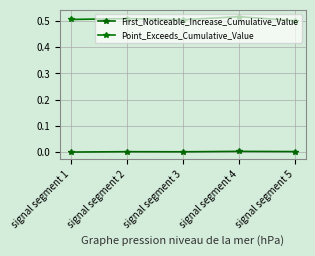

How many lines are shown in the chart?

2